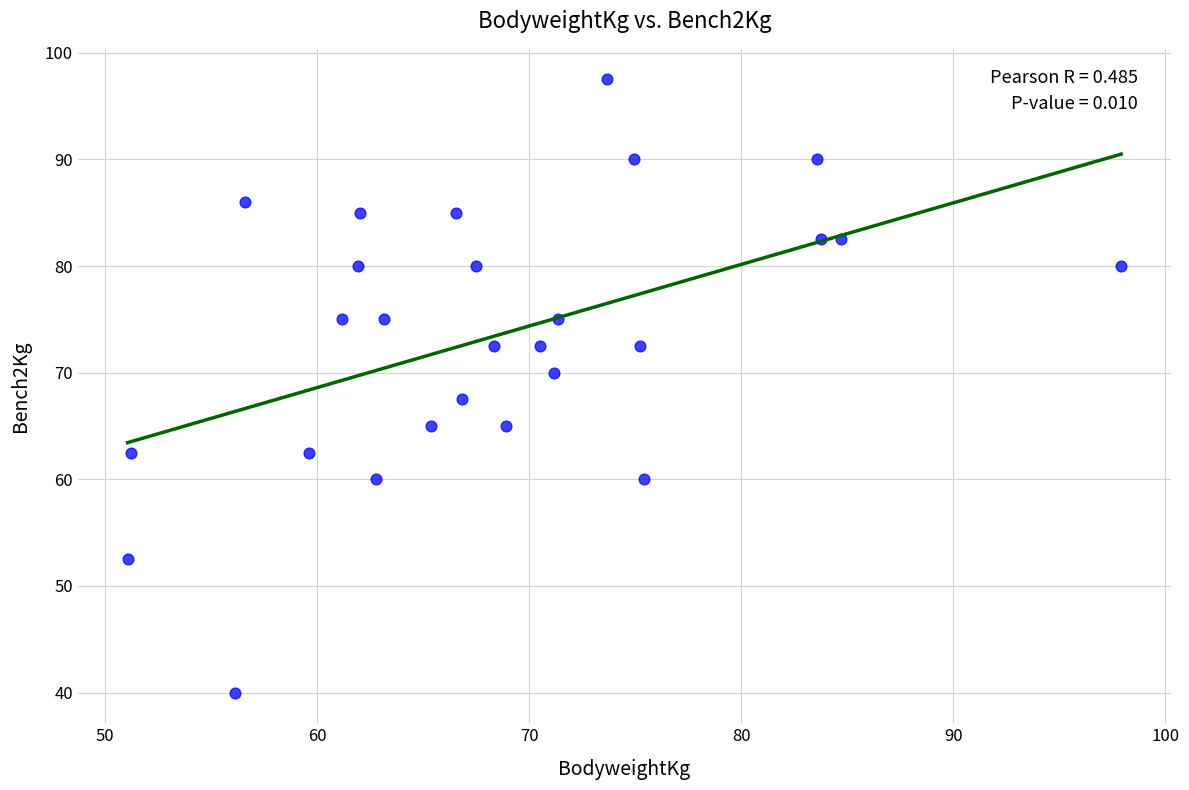

What is the range of X values (max minus min)?

46.9